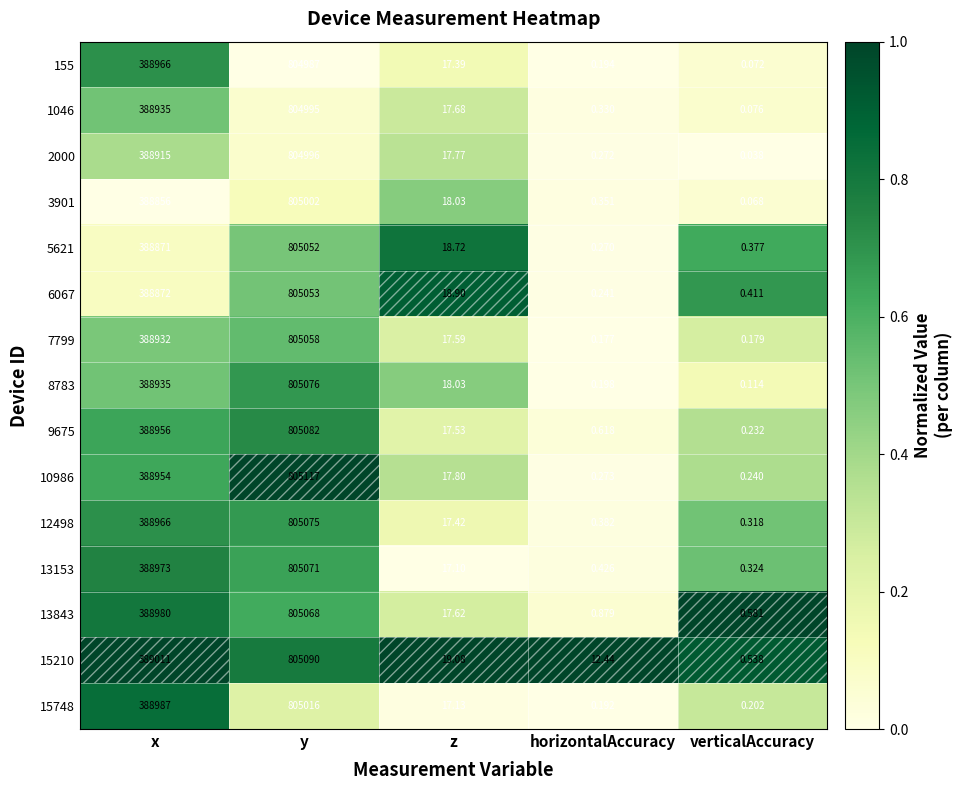

What is the spread (max minus min) of values at horizontalAccuracy?

12.3